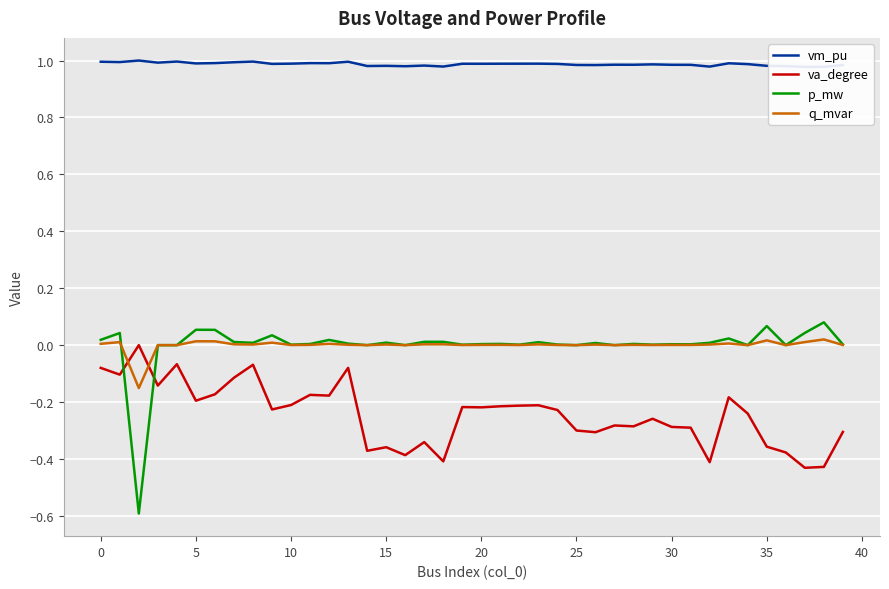

What is the minimum value for p_mw?

-0.6